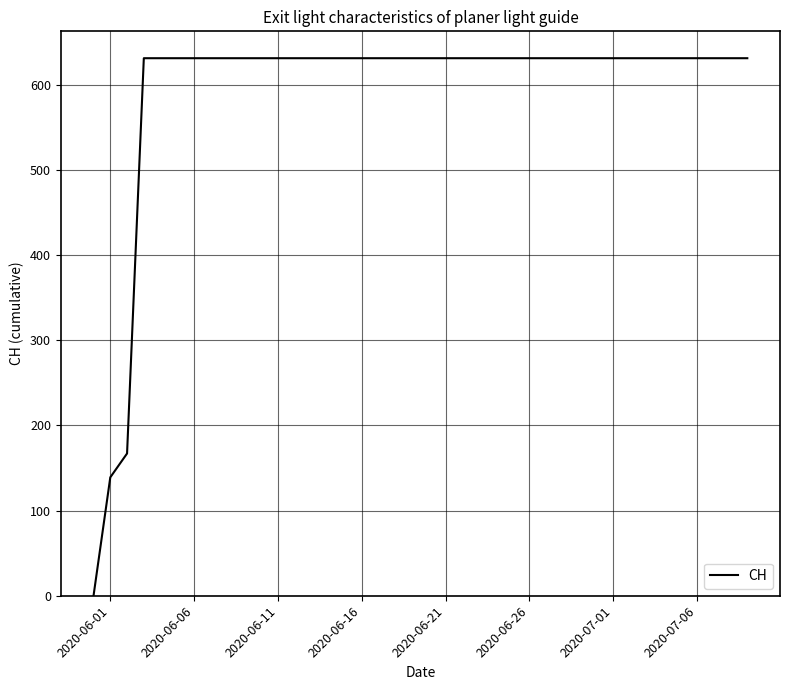

What is the greatest value displayed?

631